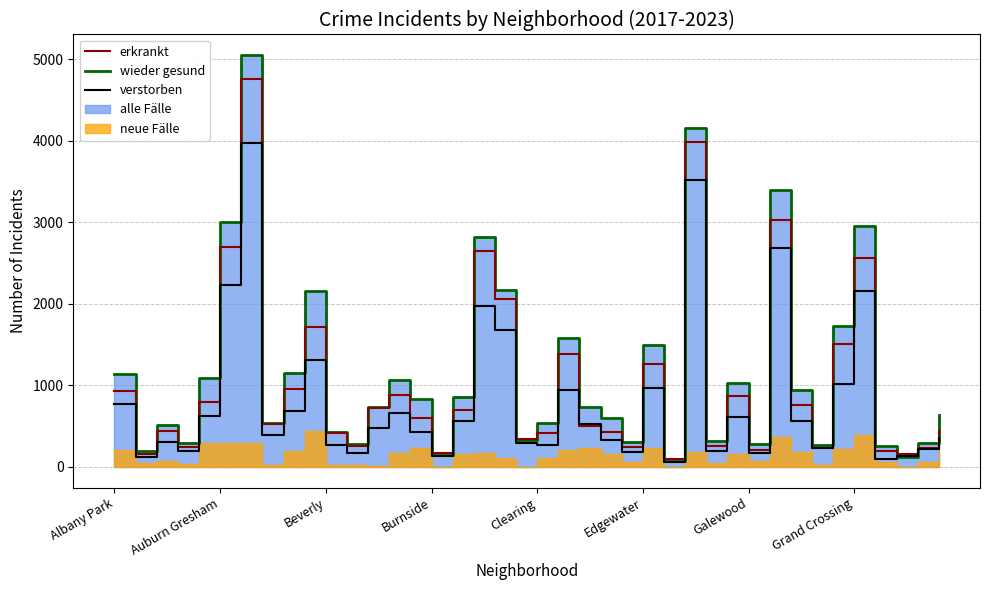

What is the maximum value for verstorben?

3970